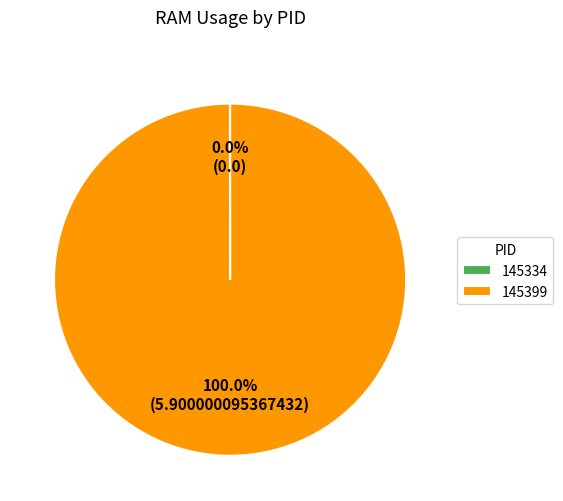

What is the majority slice?

145399